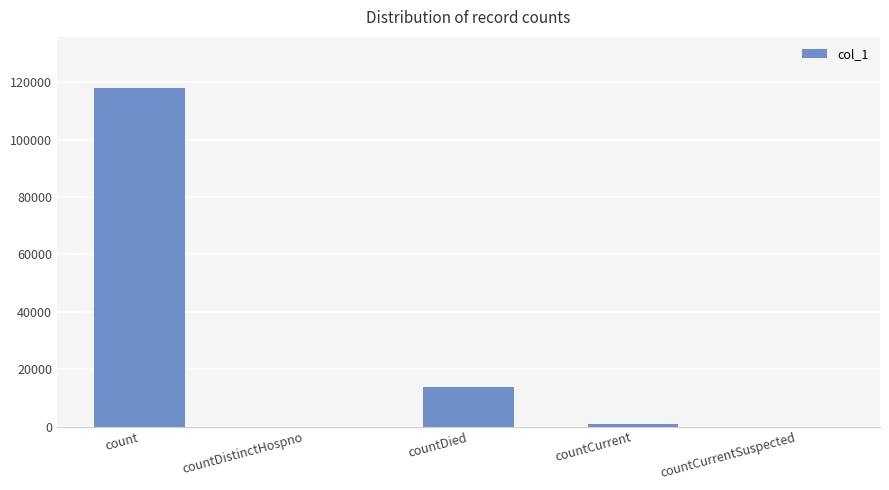

What is the change in value from count to countDistinctHospno?

-118048